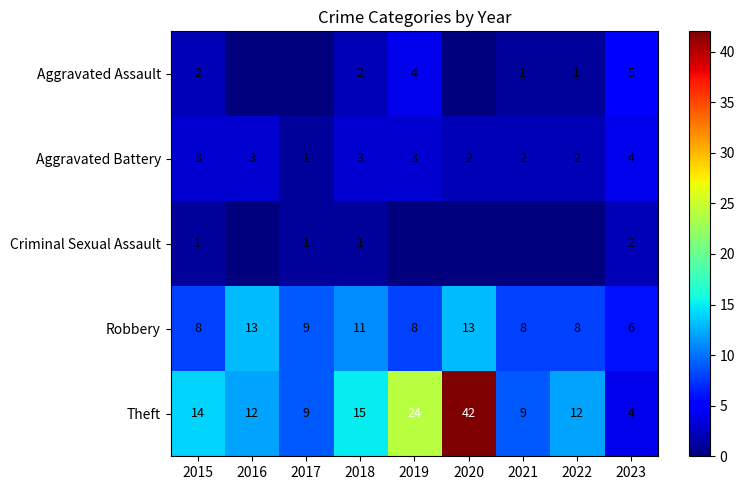

Where is Theft nearest to the value 23?

2019